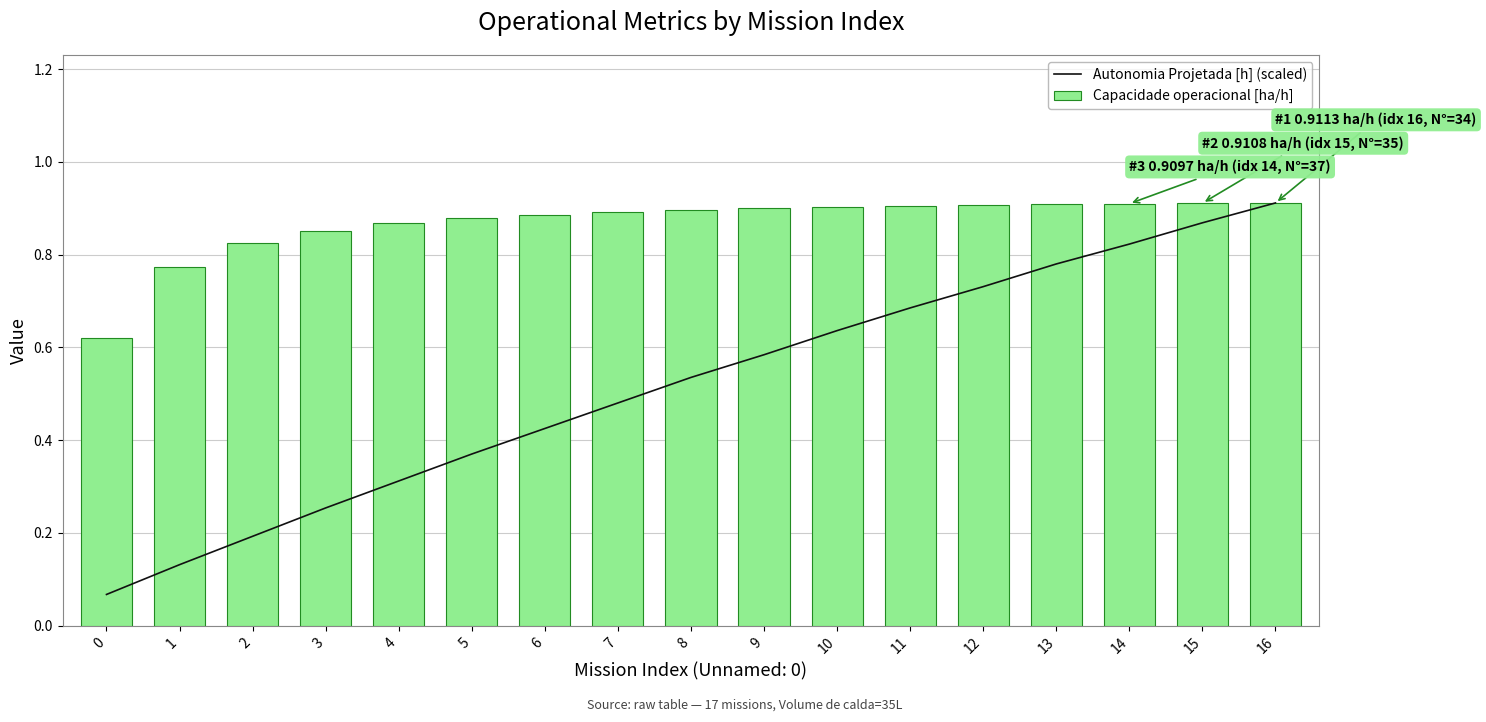

Rank the series by their average value, from lowest to highest.

Autonomia Projetada [h] (scaled), Capacidade operacional [ha/h]